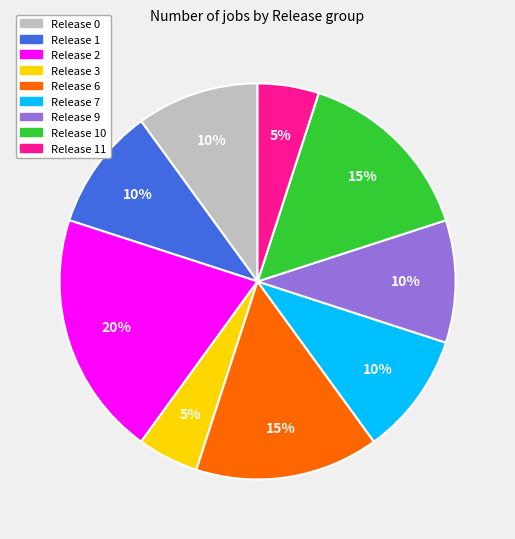

Is there a majority slice in this chart?

No